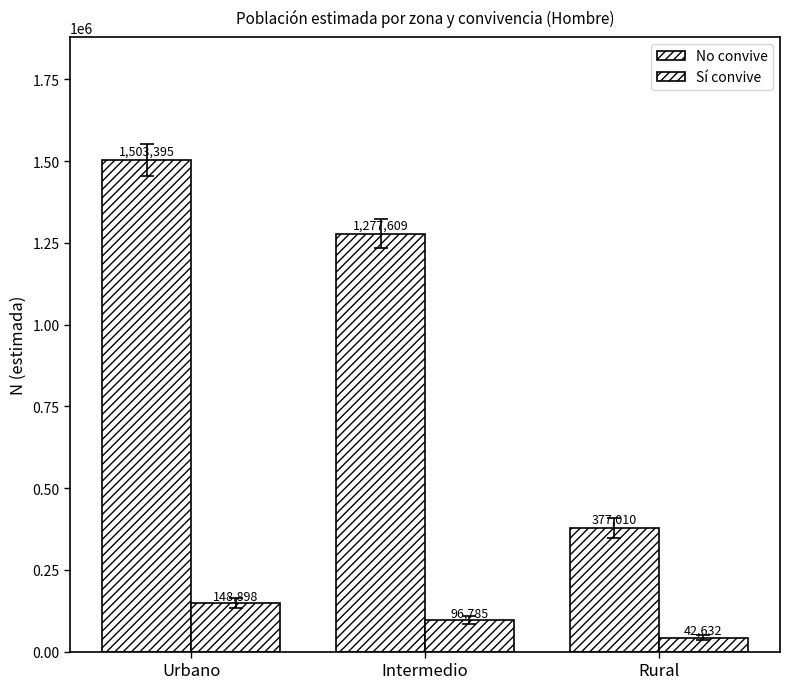

How many categories are shown in the chart?

3